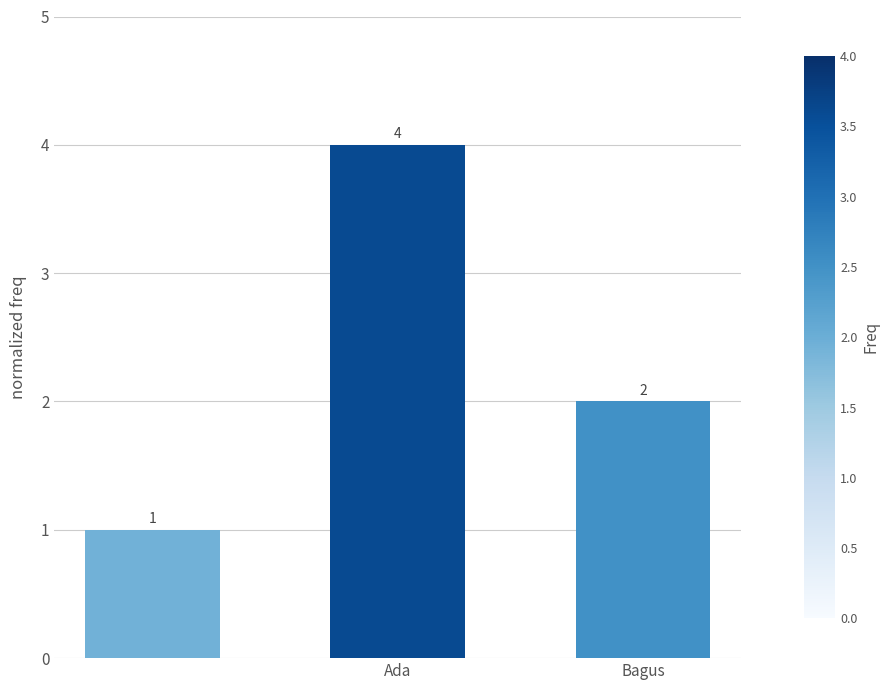

Reading right to left, transcribe all the data shown in this chart.

2	4	1